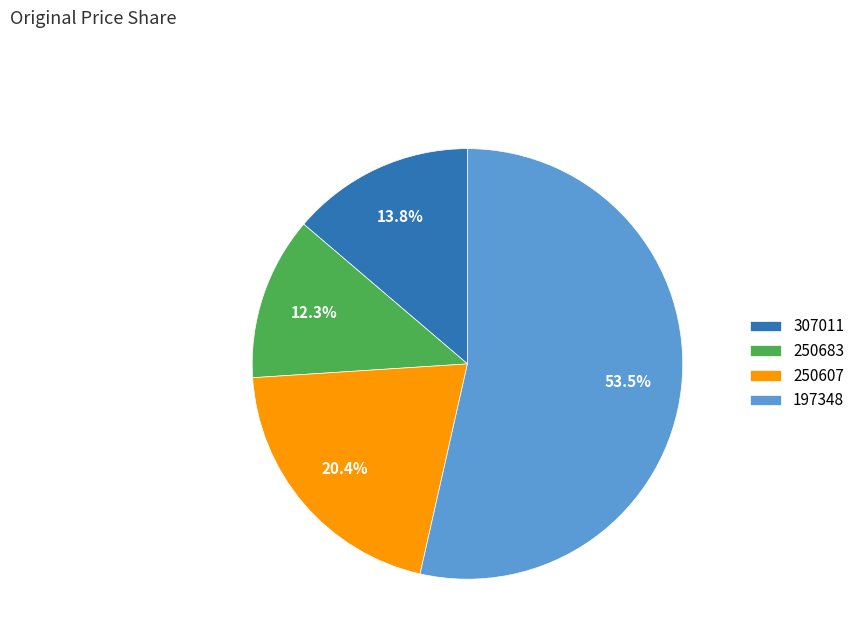

Which category accounts for the majority?

197348